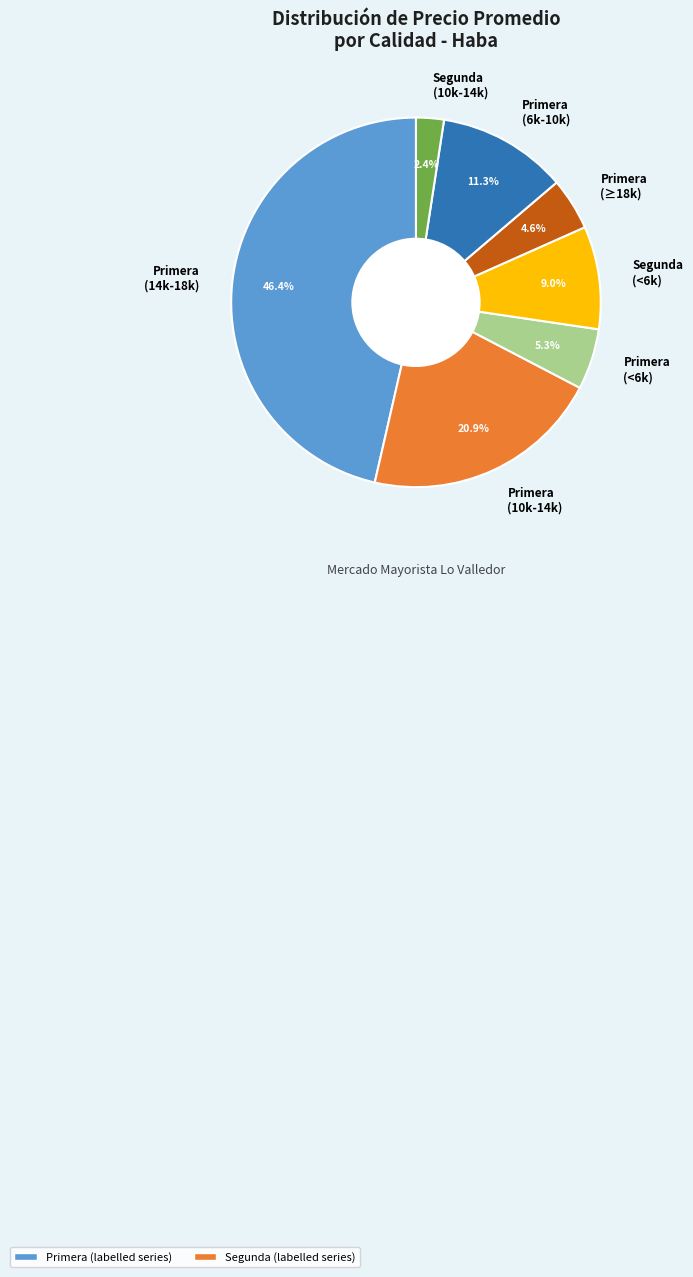

Count the number of slices in the pie.

7